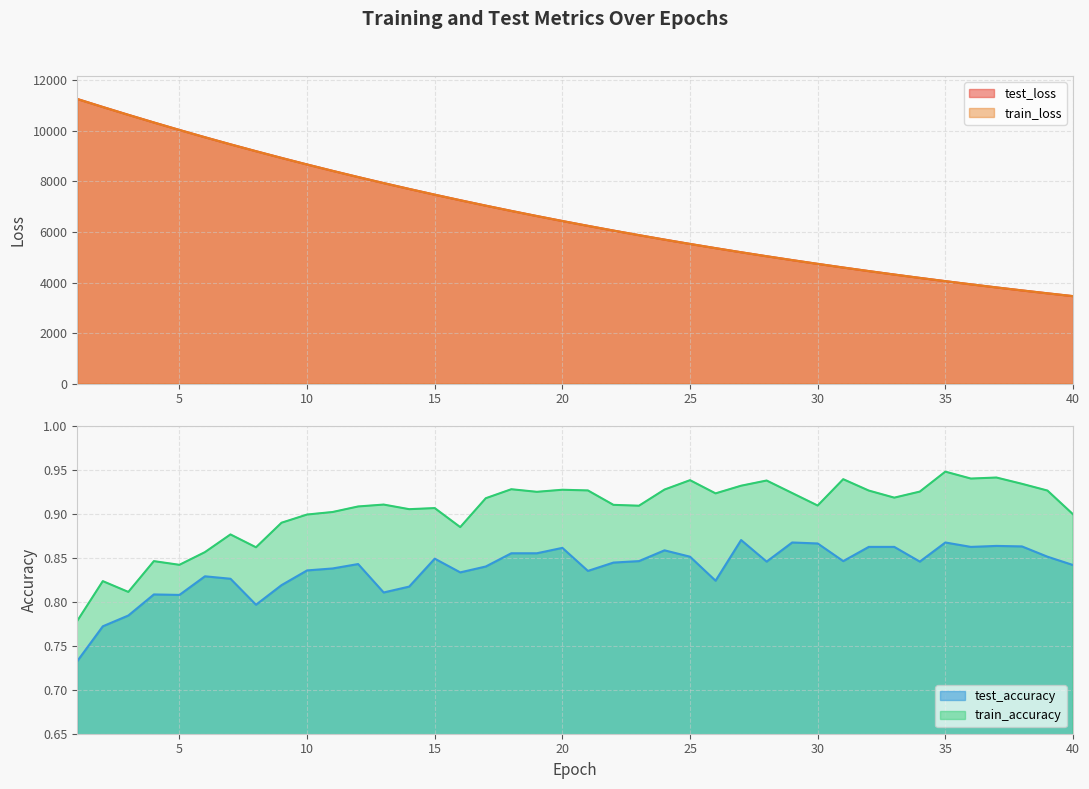

Which category has the highest value across all series?

1